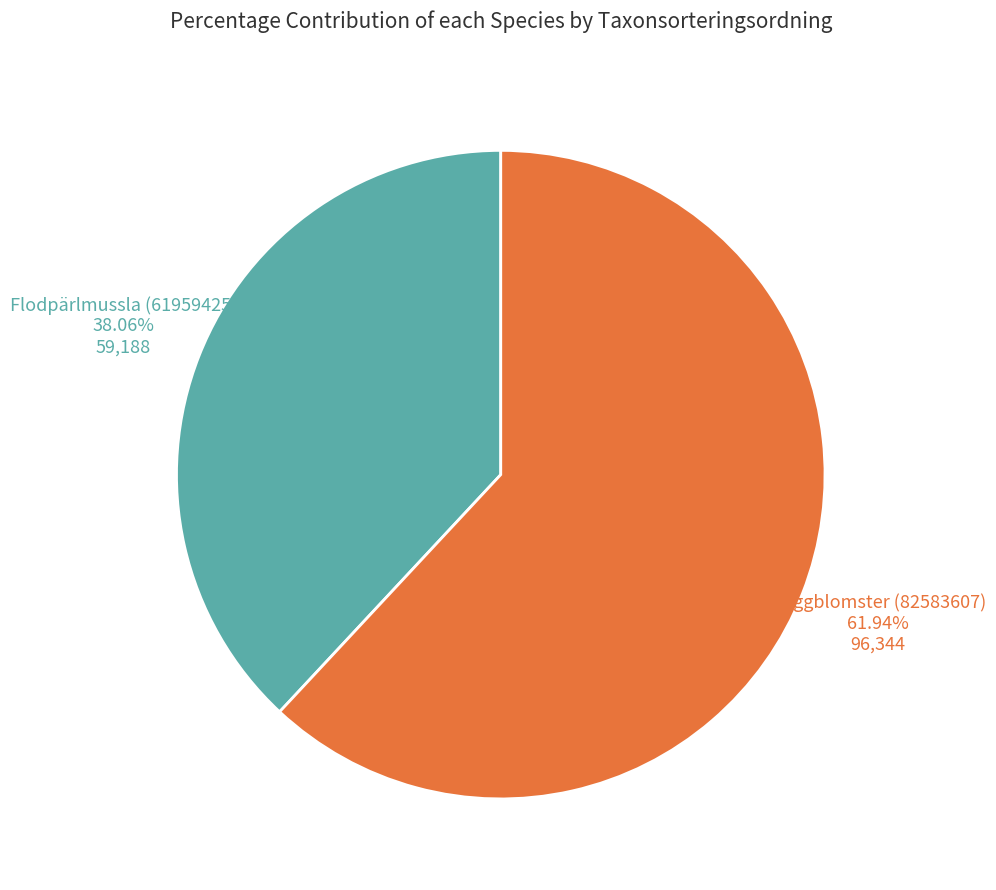

Does any single category account for the majority?

Yes